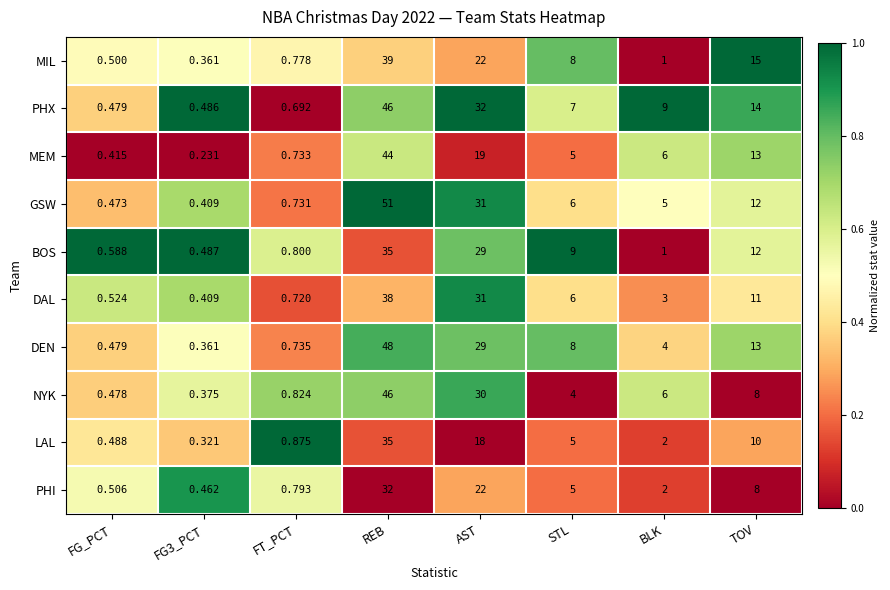

At which label is GSW closest to 25?

AST